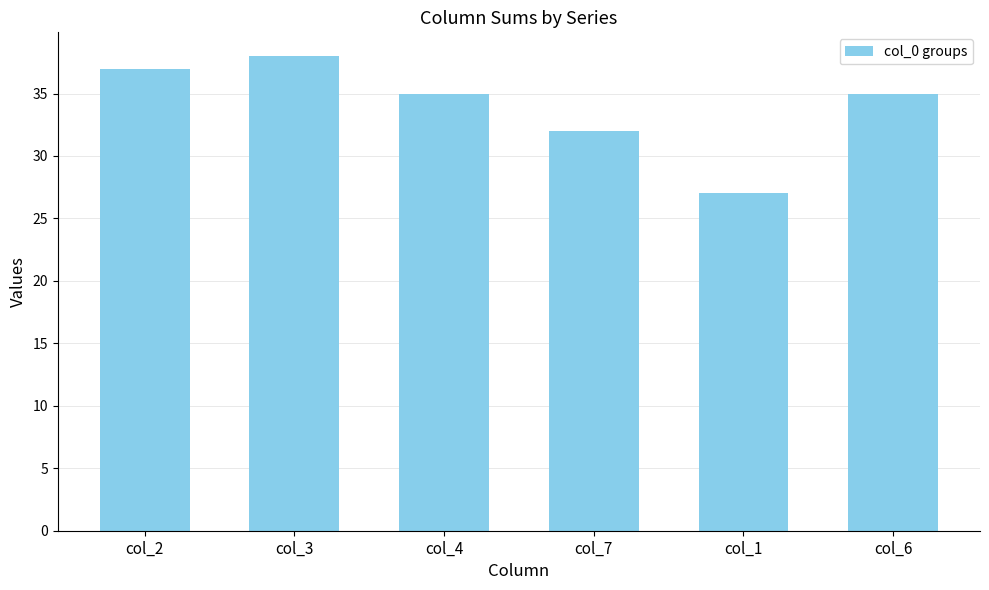

What value does the data have at col_4?

35